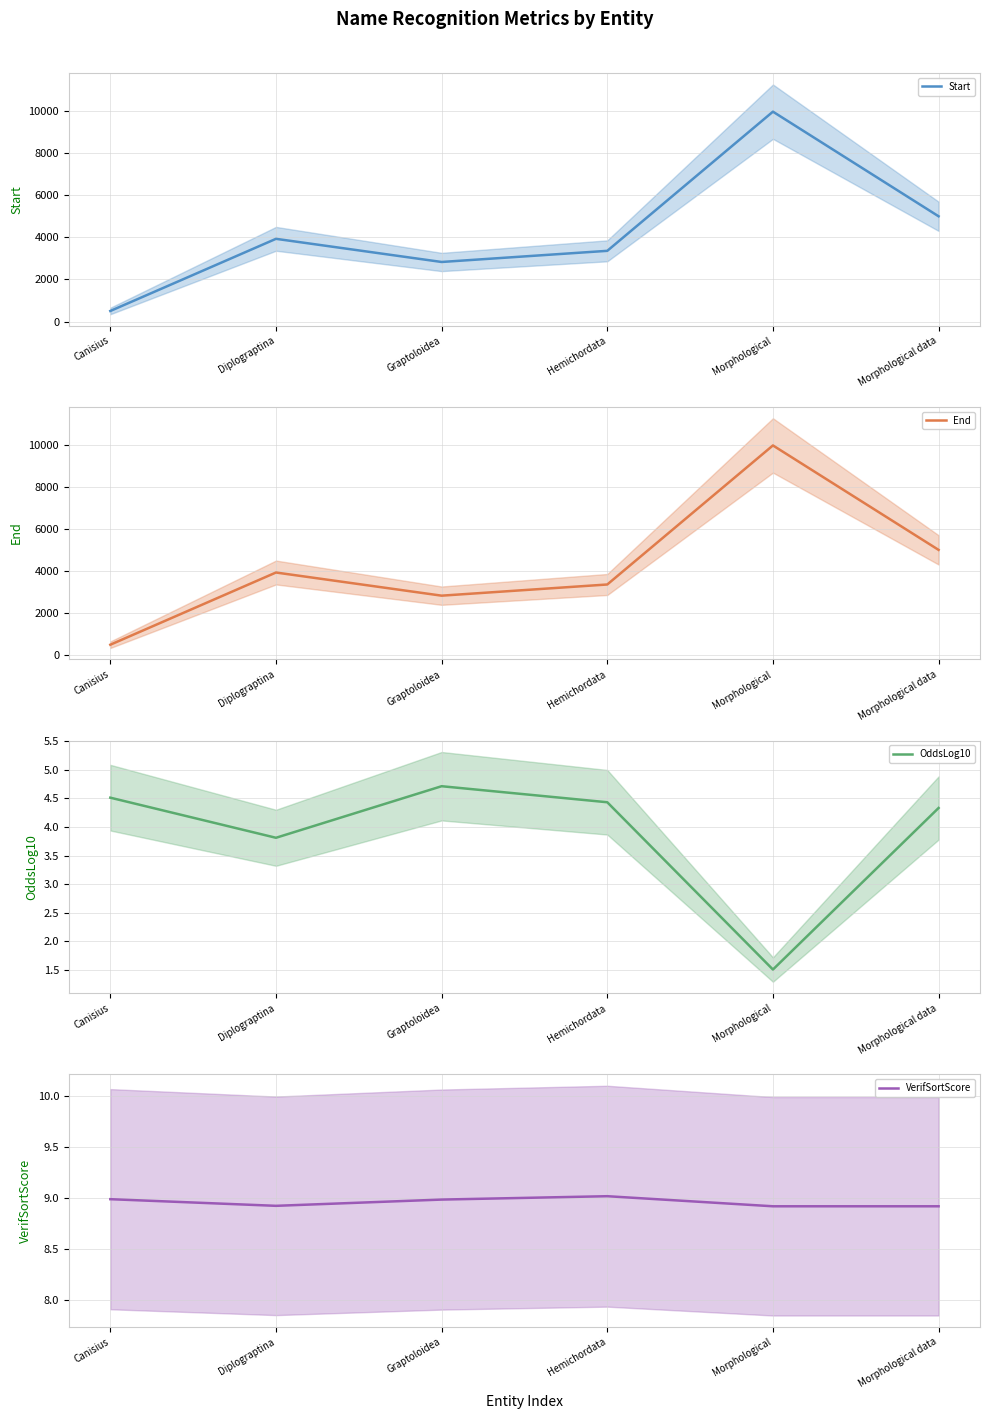

How many series are shown in this chart?

4